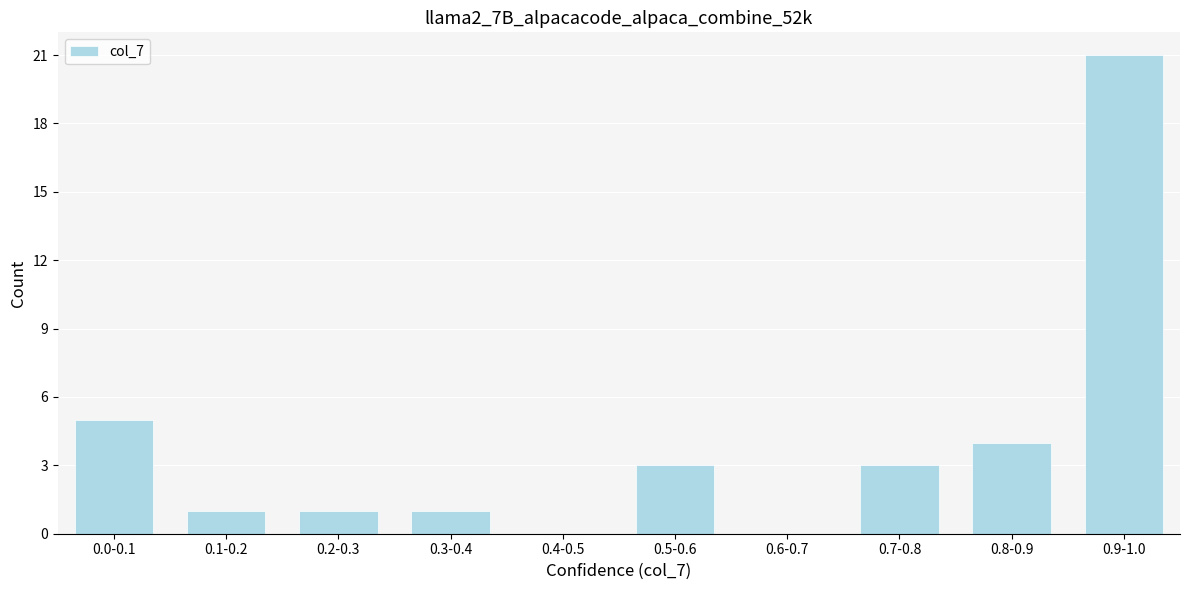

Reading left to right, list all the values displayed in this chart.

0.0-0.1=5	0.1-0.2=1	0.2-0.3=1	0.3-0.4=1	0.4-0.5=0	0.5-0.6=3	0.6-0.7=0	0.7-0.8=3	0.8-0.9=4	0.9-1.0=21